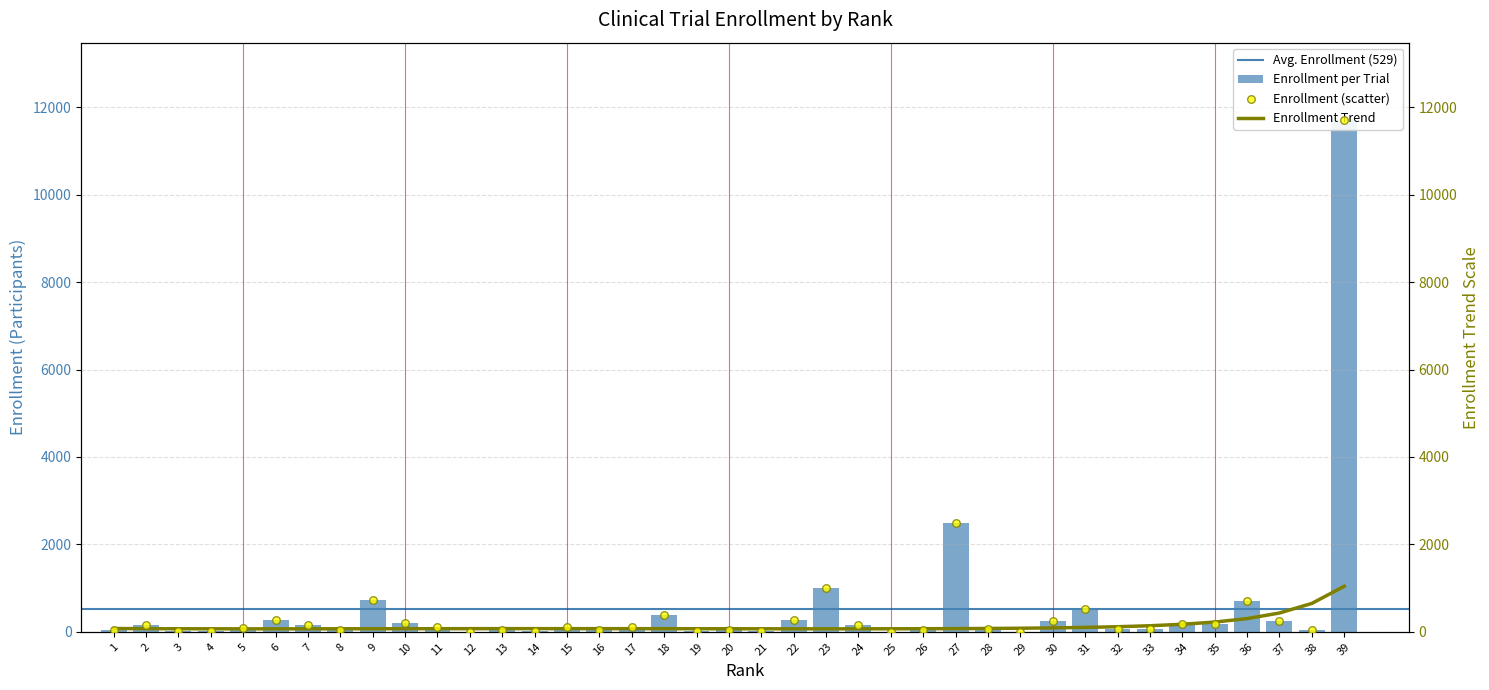

What is the change in value from 33 to 35?

+105